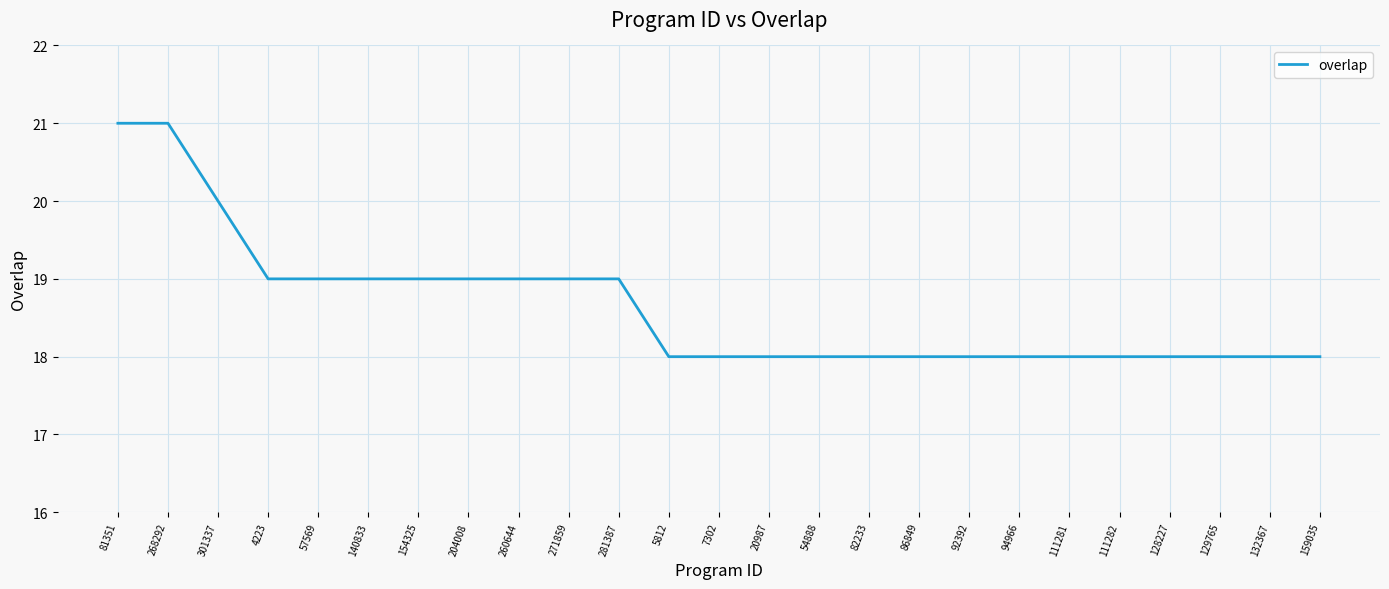

Reading left to right, transcribe all the data shown in this chart.

21	21	20	19	19	19	19	19	19	19	19	18	18	18	18	18	18	18	18	18	18	18	18	18	18